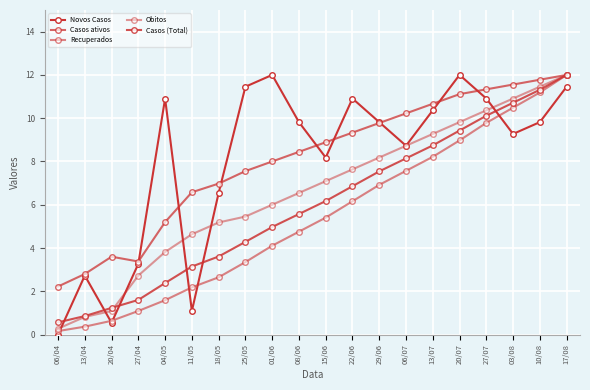

Which series has the largest range (max minus min)?

Novos Casos